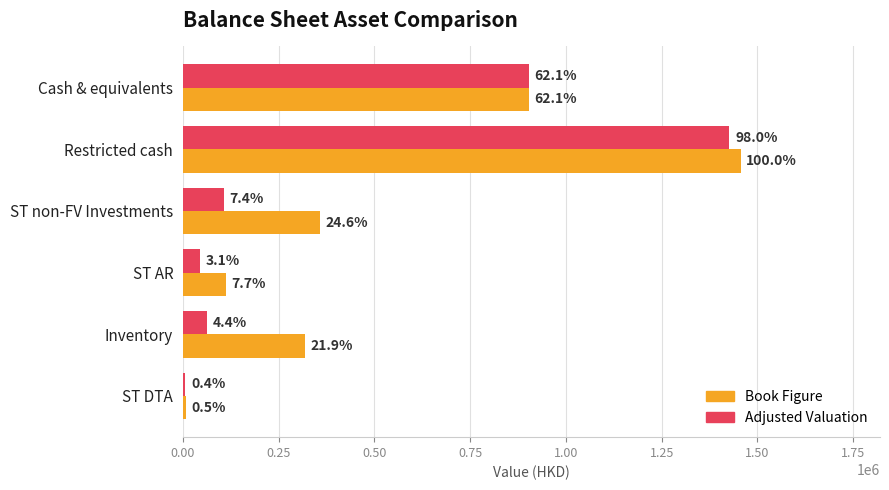

What are all the series names shown in the legend?

Book Figure, Adjusted Valuation